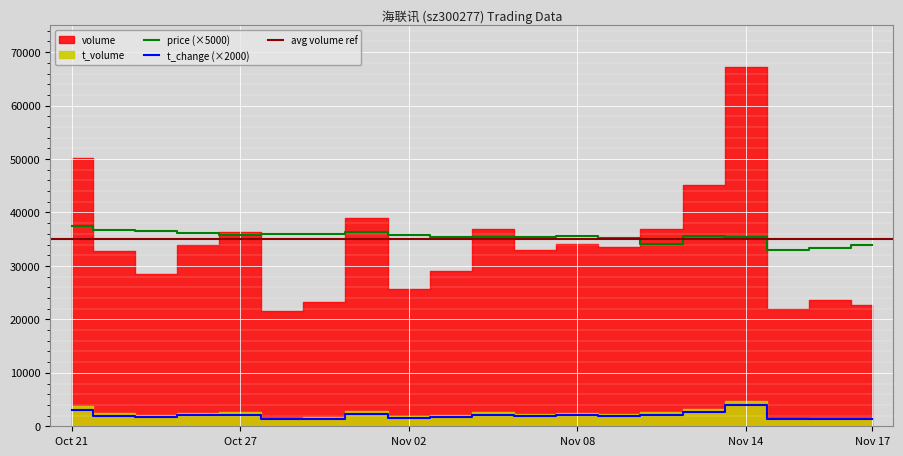

What is the maximum value for t_change (×2000)?

4020.0